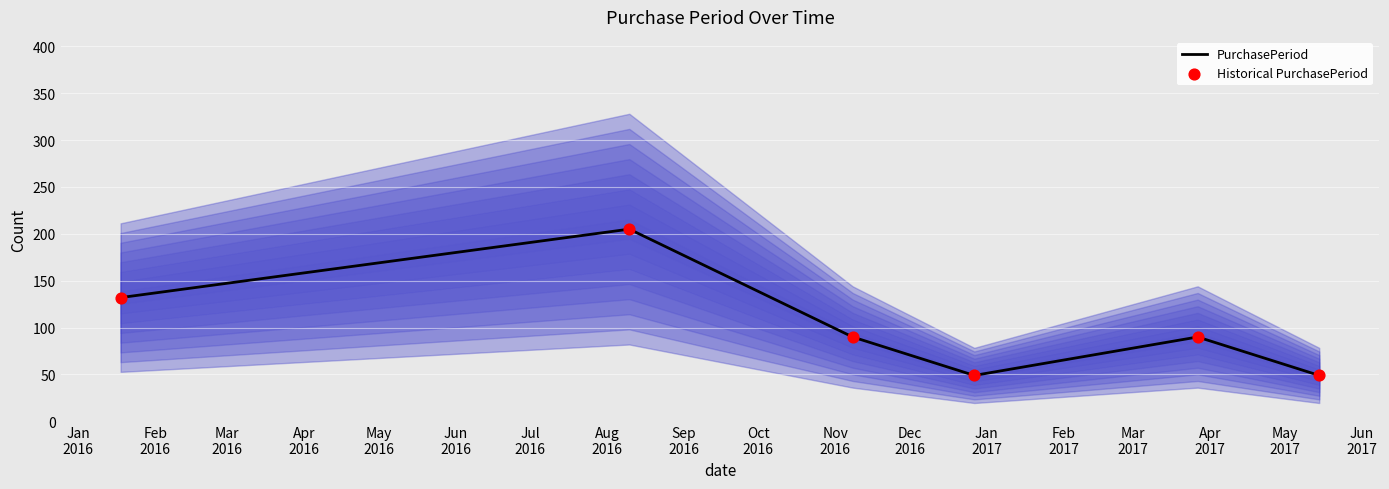

What are all the series names shown in the legend?

PurchasePeriod, Historical PurchasePeriod